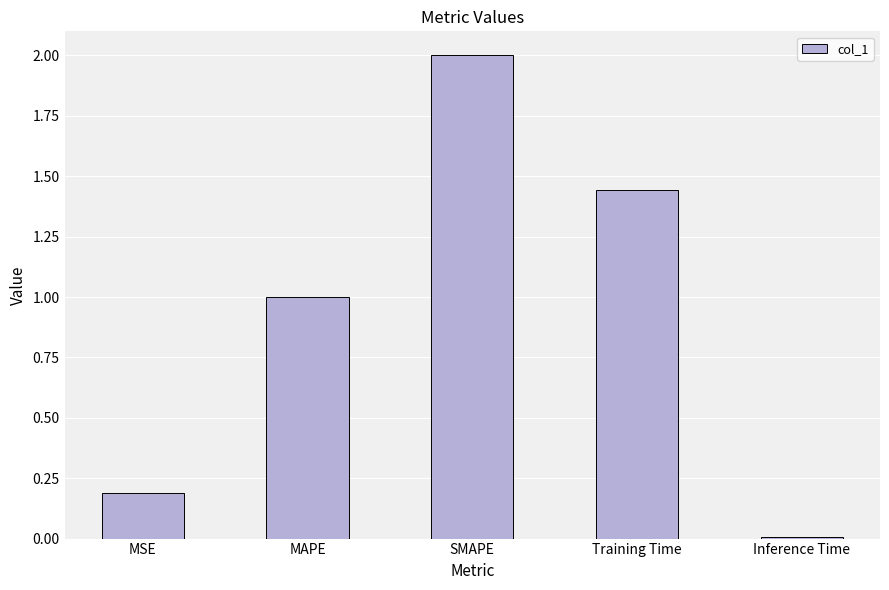

Rank the categories by value from lowest to highest.

Inference Time, MSE, MAPE, Training Time, SMAPE